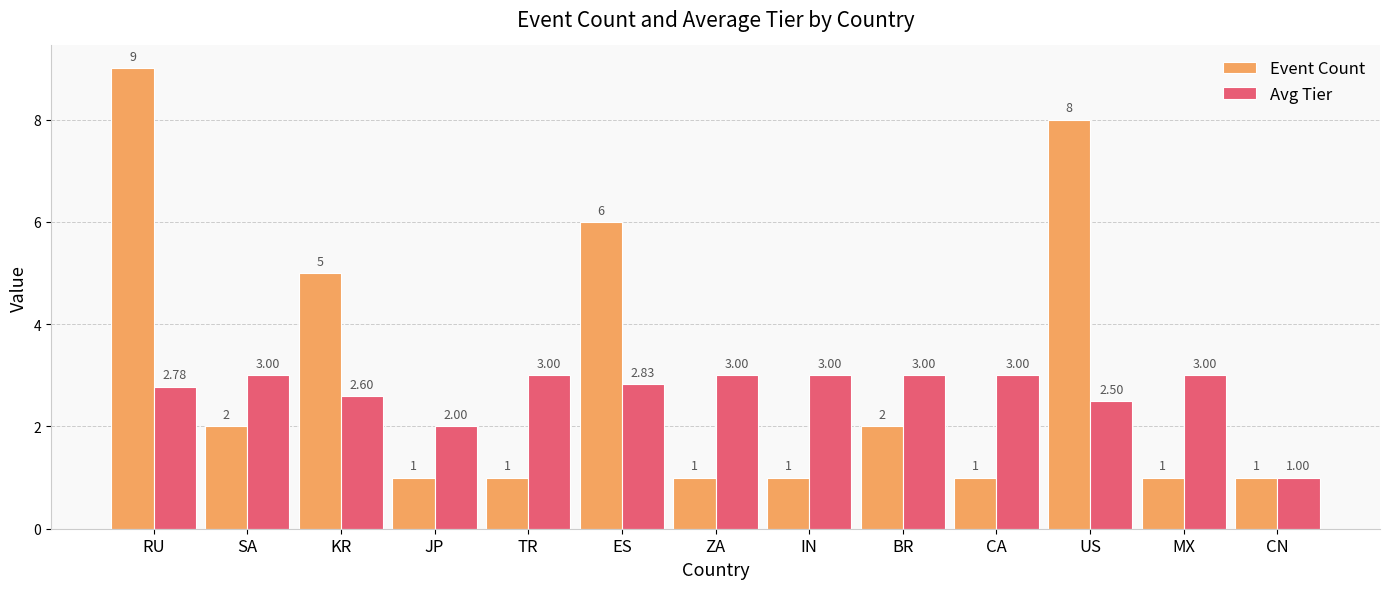

List the series in order of their overall mean, lowest first.

Avg Tier, Event Count